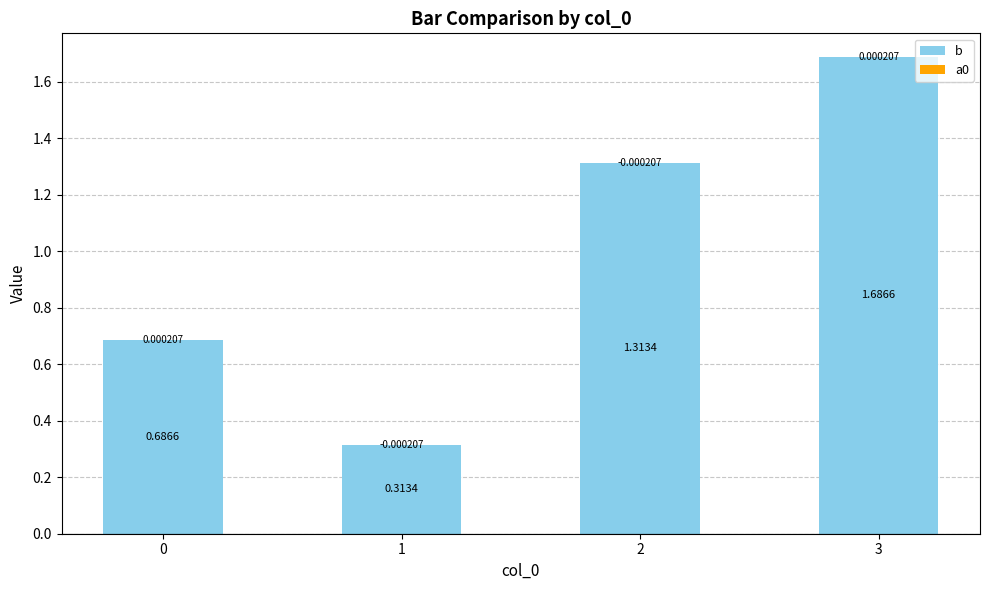

Reading left to right, extract all data points from this chart.

b: 0=0.7	1=0.3	2=1.3	3=1.7
a0: 0=0.0	1=-0.0	2=-0.0	3=0.0